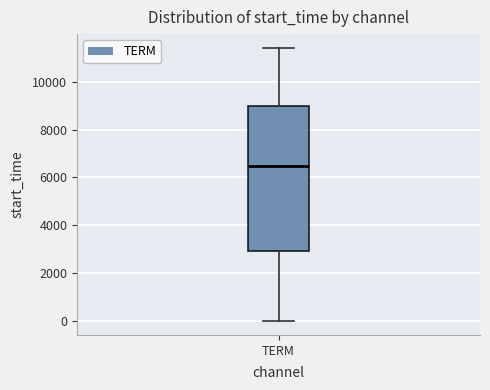

Where does the upper whisker of the box for TERM end on the y-axis? The values are not printed on the chart, so give them approximately, as read against the axis.

11400